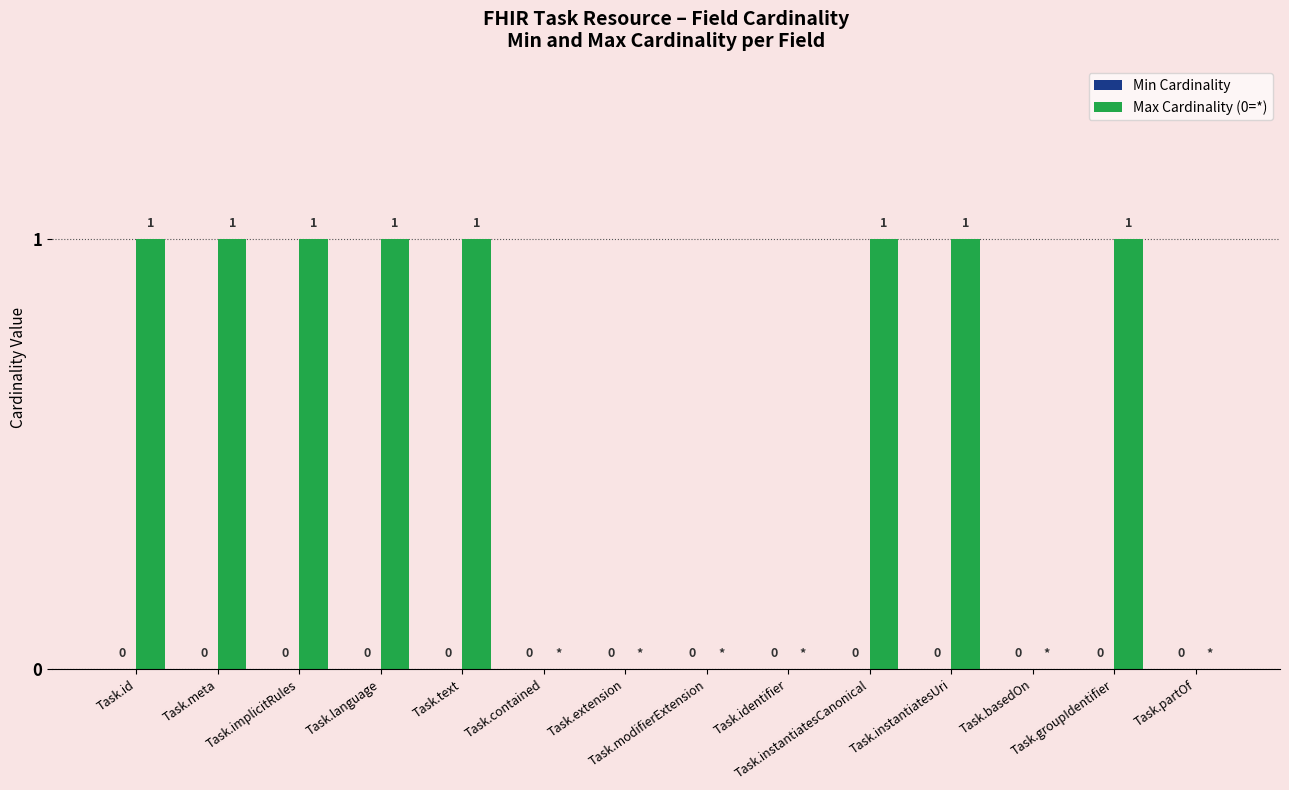

How many values are between 0 and 1?

14